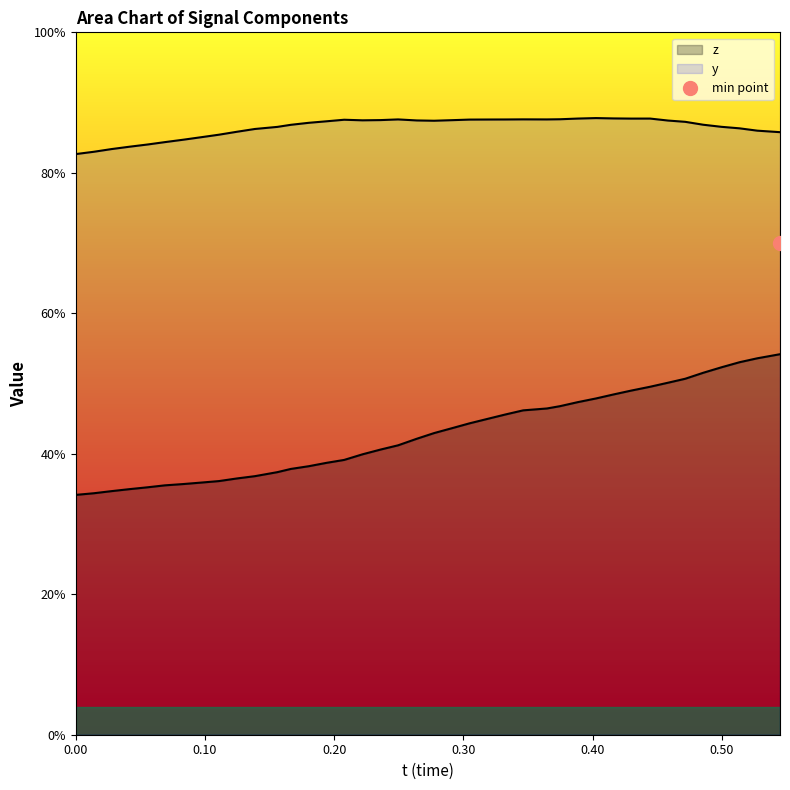

Count the t values in the range 0 to 1.

40